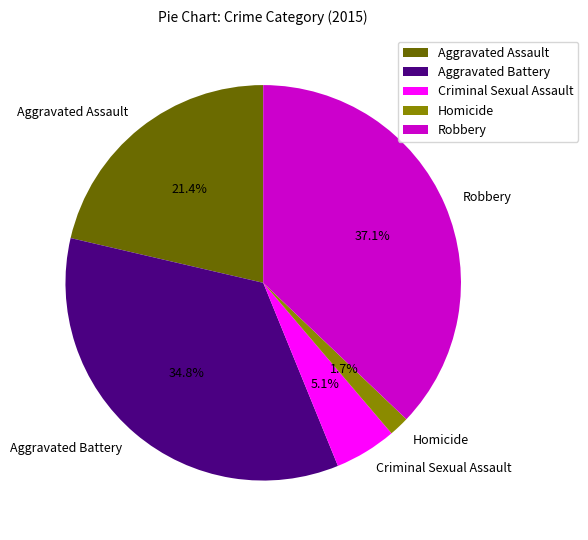

Approximately how many times larger is the value at Aggravated Assault compared to Aggravated Battery?

0.6